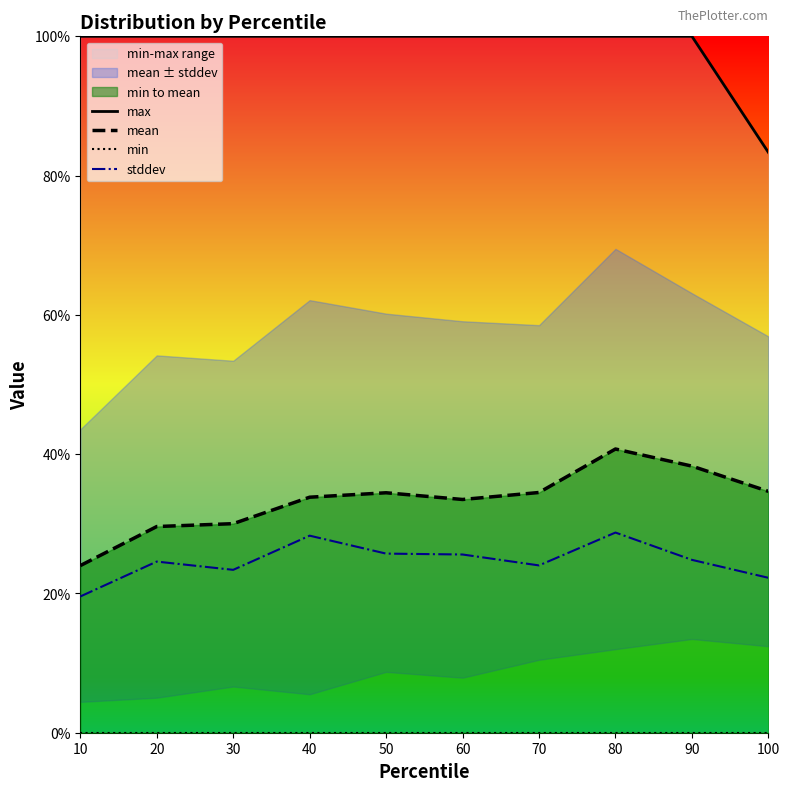

True or false: max has a value of 1.0 at 10.

True